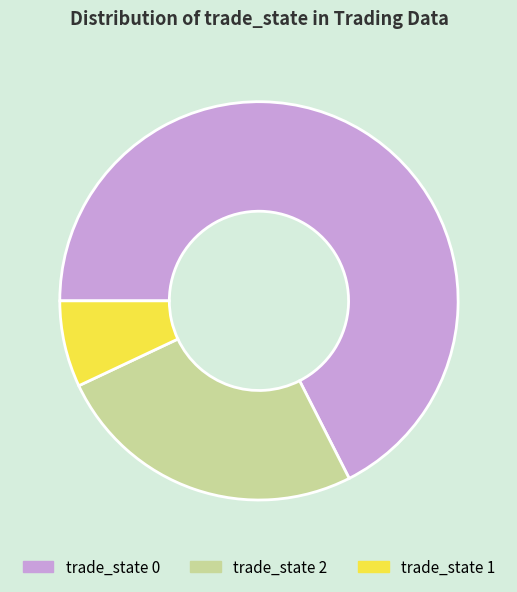

Approximately how many times larger is the value at trade_state 2 compared to trade_state 0?

0.4